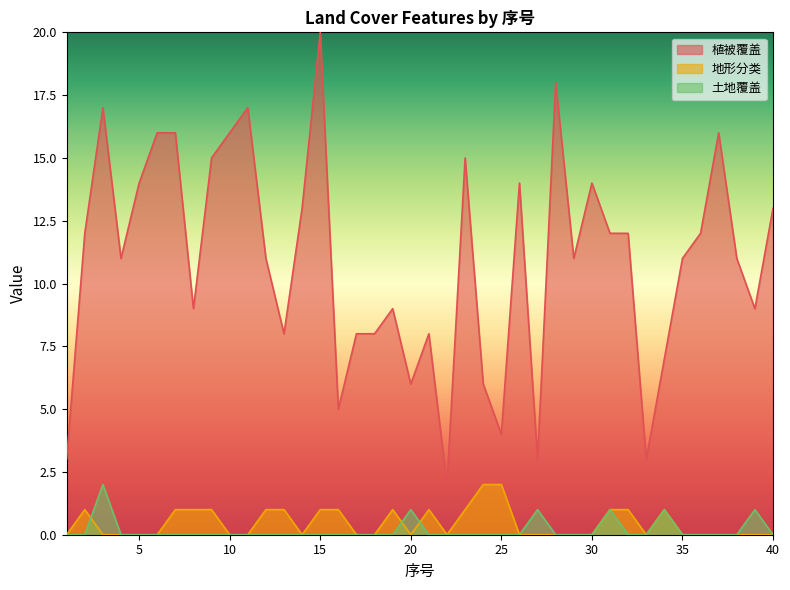

True or false: 地形分类 has more than 2 points higher than both neighbors.

True